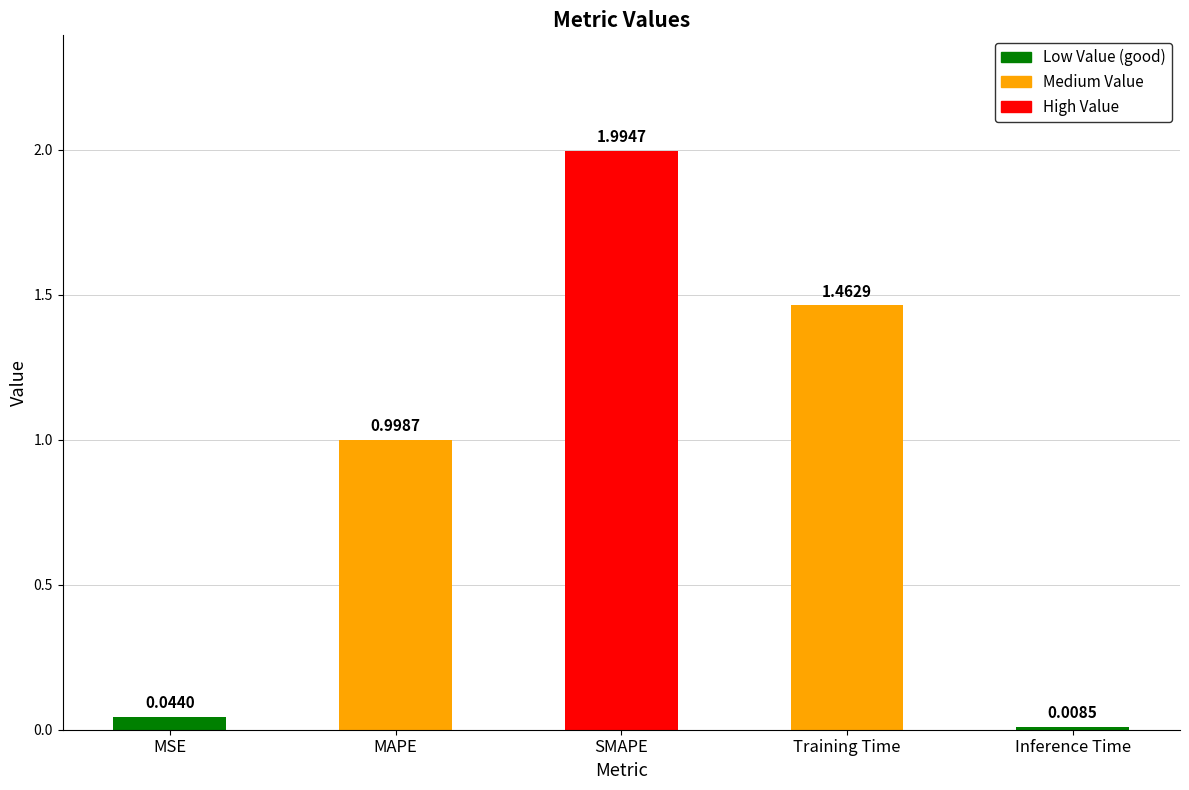

Rank the categories by value from highest to lowest.

SMAPE, Training Time, MAPE, MSE, Inference Time